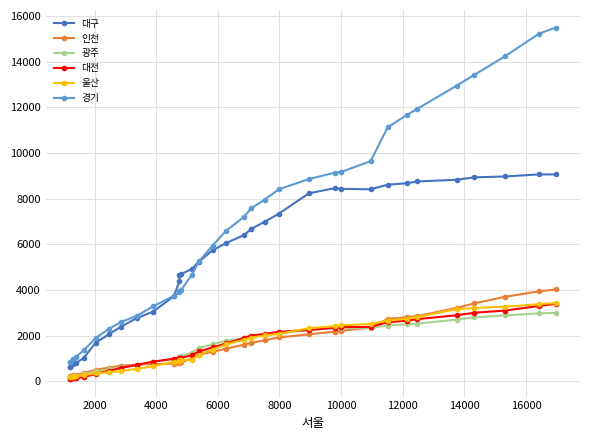

What is the highest value of the 광주 series?

3003